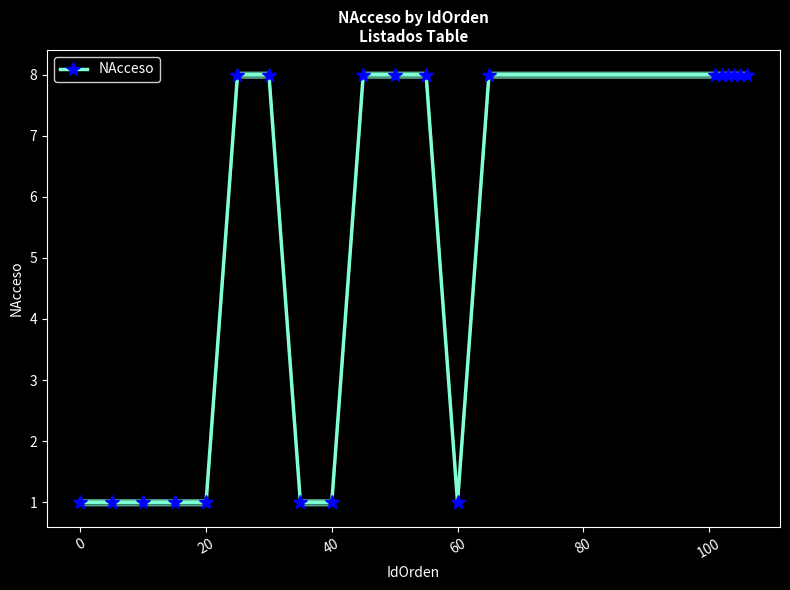

Reading right to left, what are all the values shown in this chart?

8	8	8	8	8	8	8	1	8	8	8	1	1	8	8	1	1	1	1	1